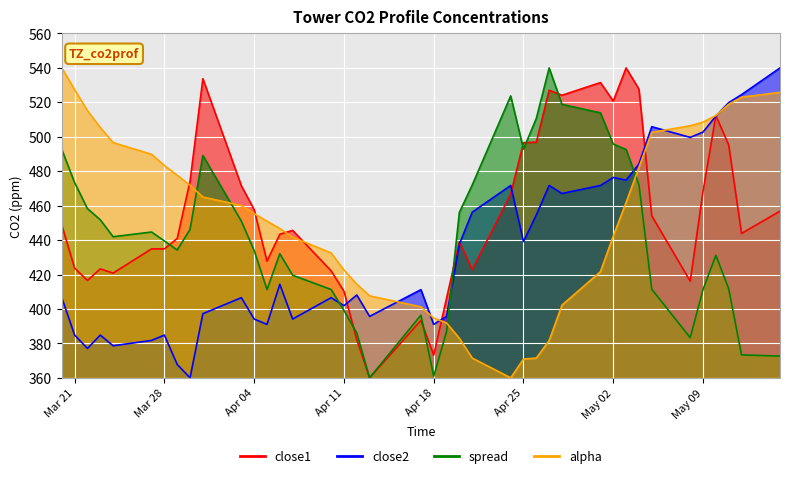

Which series has the largest range (max minus min)?

close1